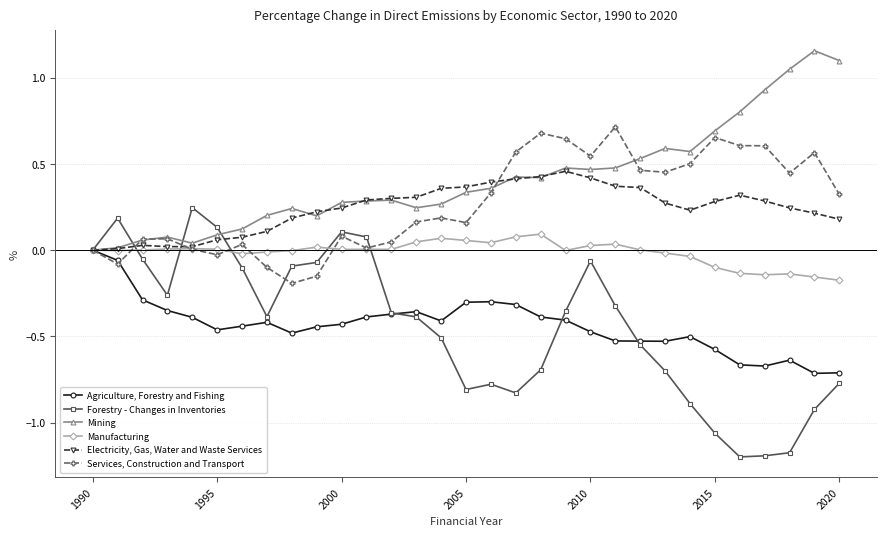

True or false: Services, Construction and Transport and Forestry - Changes in Inventories intersect in this chart.

True